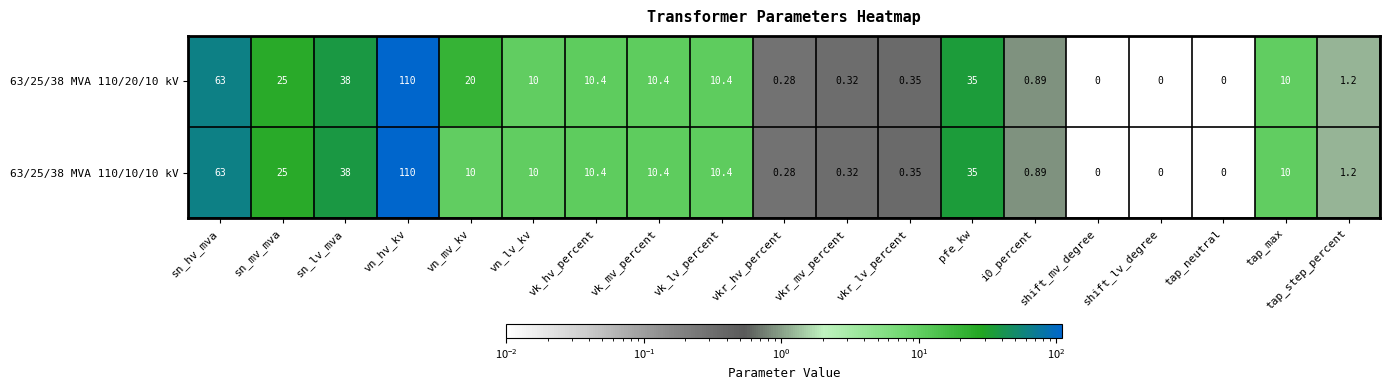

Is the value of 63/25/38 MVA 110/20/10 kV at vkr_hv_percent greater than the value of 63/25/38 MVA 110/10/10 kV at sn_mv_mva?

No